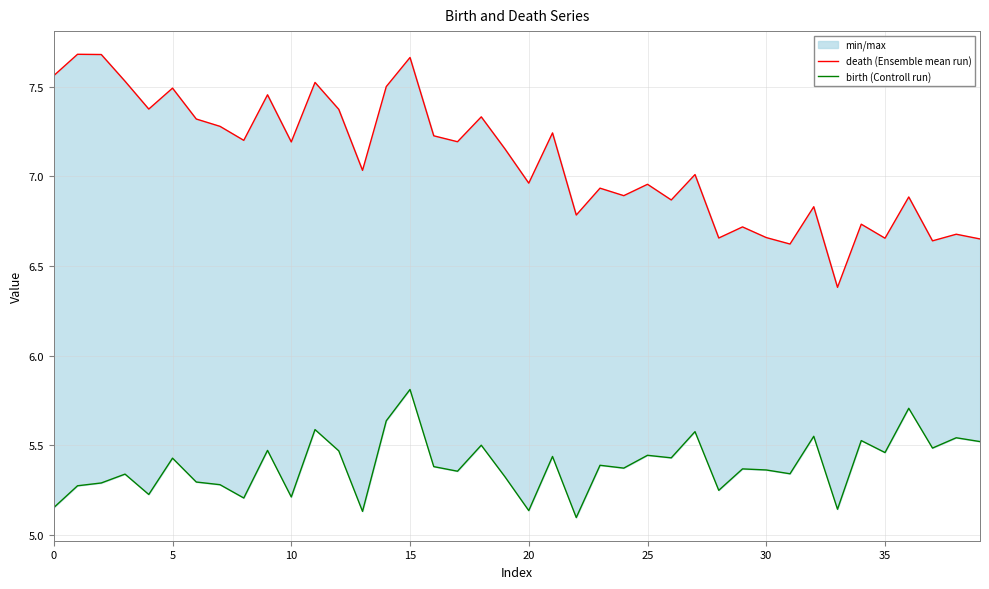

At which label is birth (Controll run) closest to 5?

22